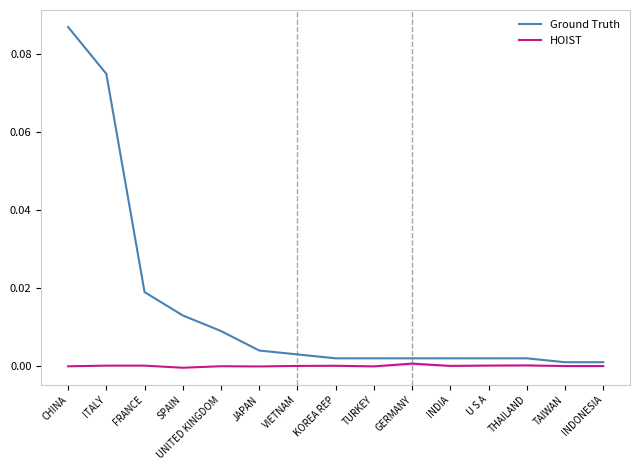

Which has a higher value, VIETNAM or CHINA?

CHINA